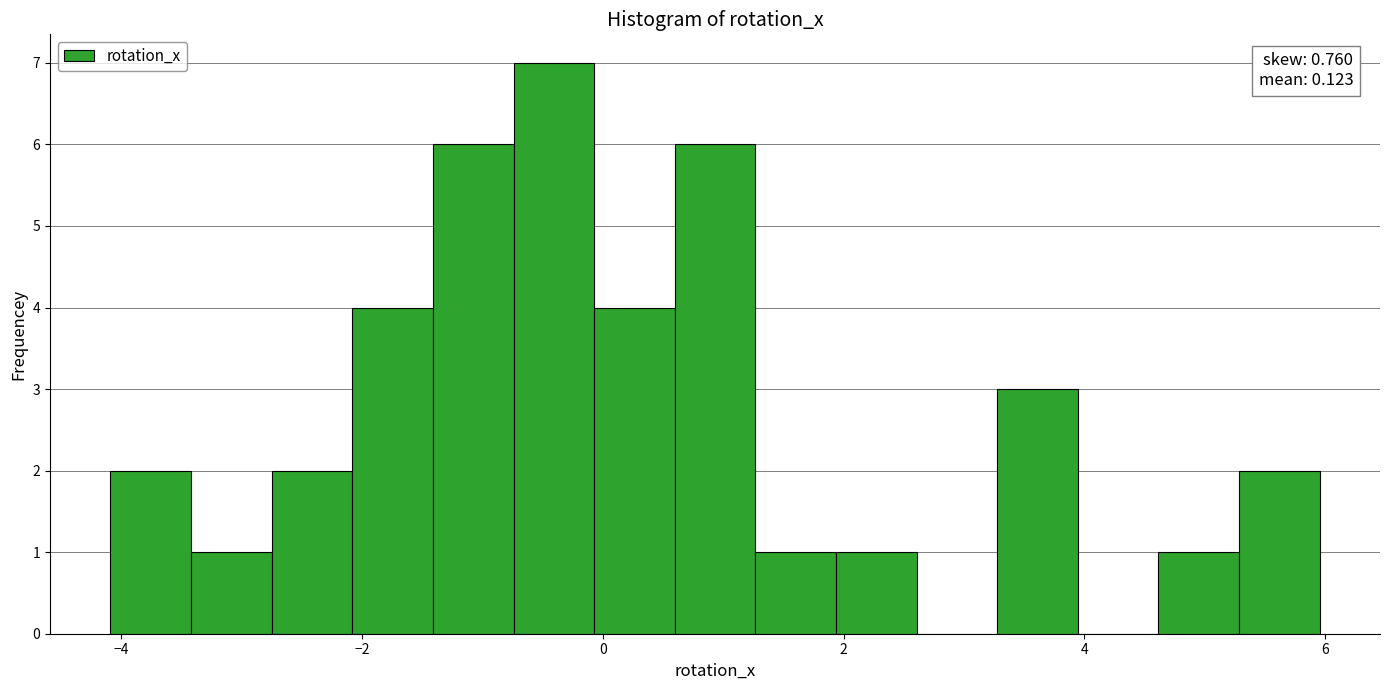

Around what value on the x-axis is the tallest bar? Give the approximate position of its centre, as read against the axis.

-0.4